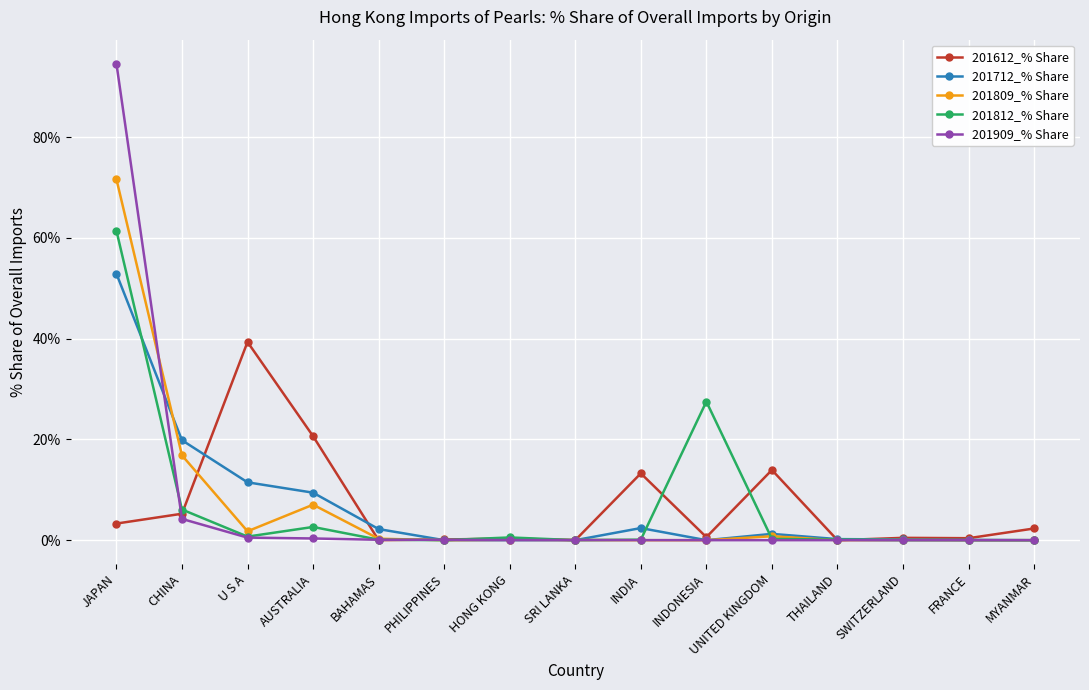

True or false: 201712_% Share has a value of 0.2 at THAILAND.

True